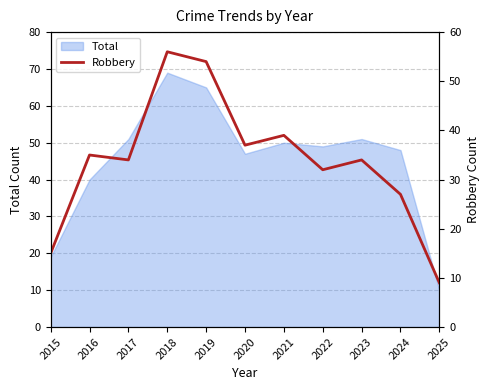

What is the highest value of the Total series?

69